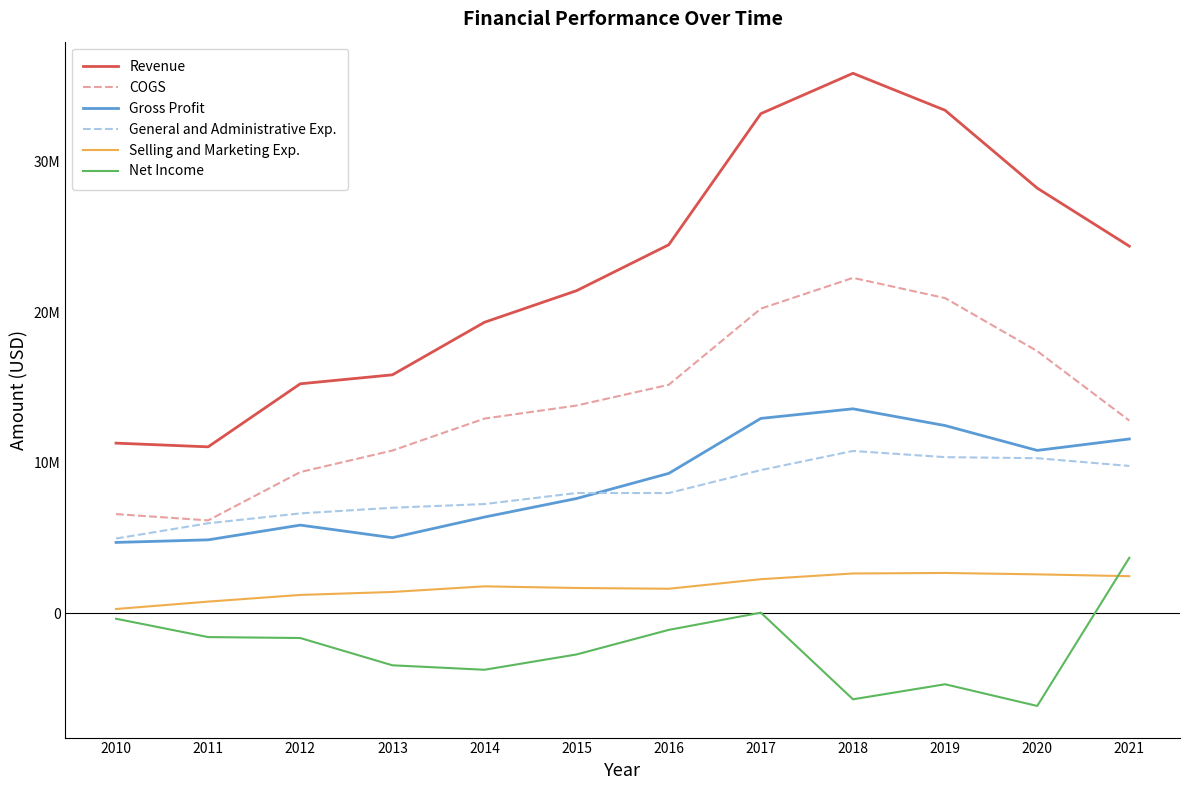

Does the chart display data point markers on the line(s)?

No